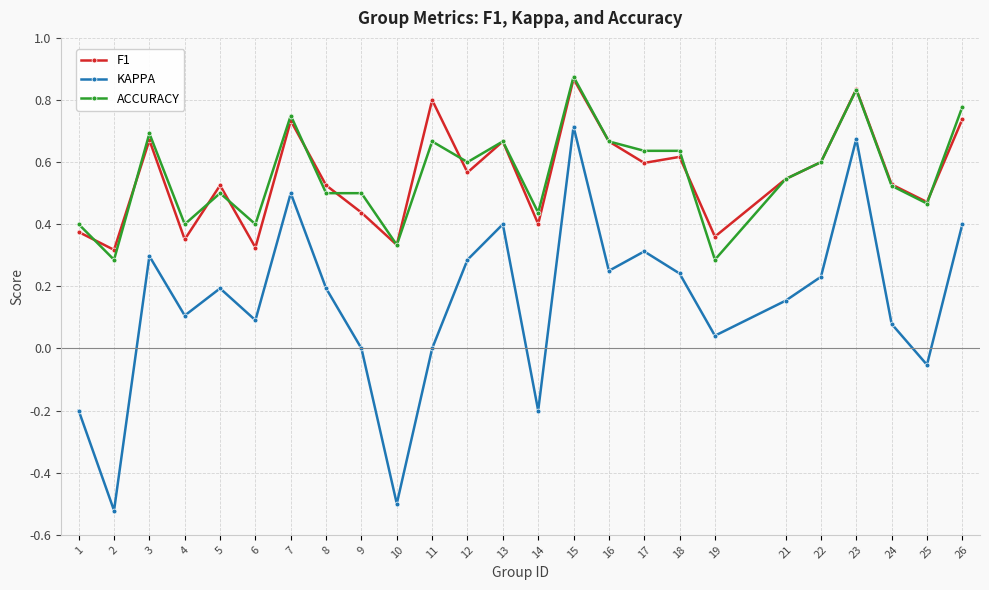

Which category has the highest value in the KAPPA series?

15